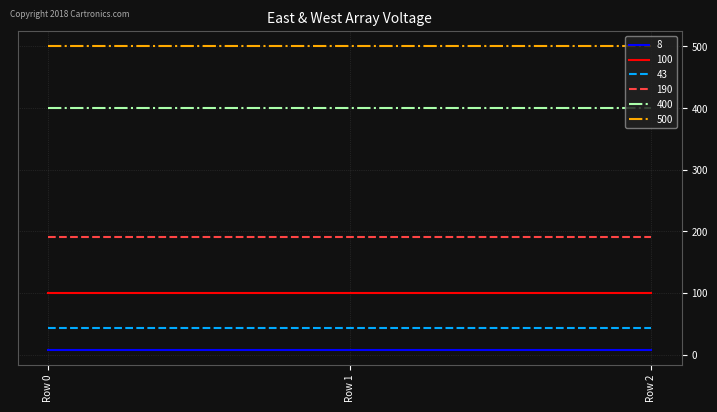

What are all the series names shown in the legend?

8, 100, 43, 190, 400, 500